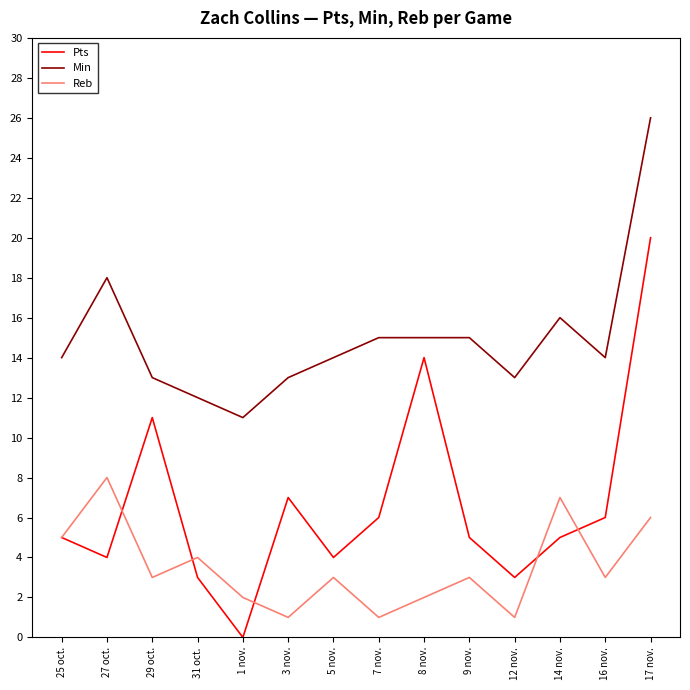

What position from the left is 29 oct.?

3